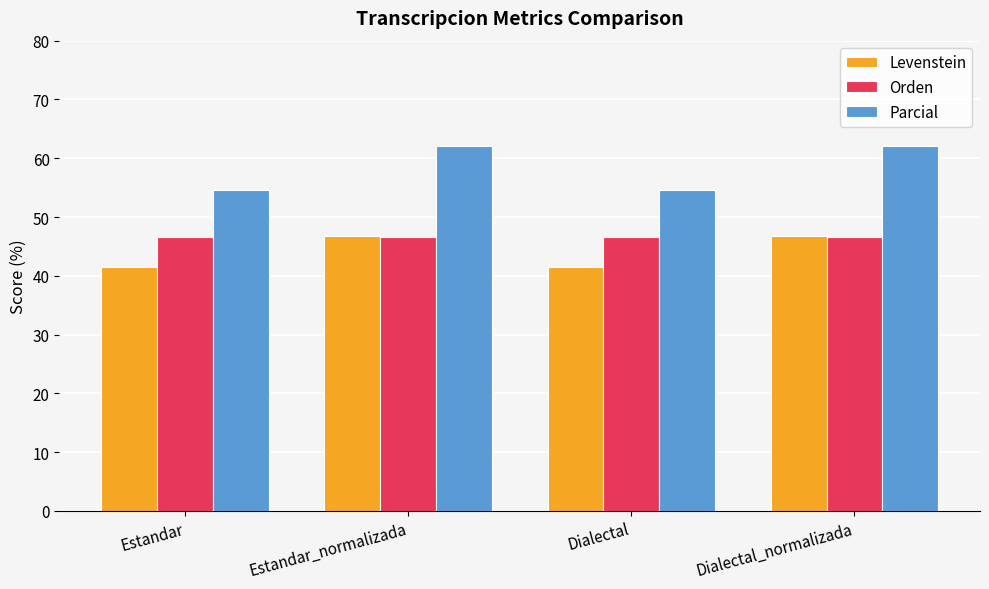

How many data points in Parcial are above 62?

2